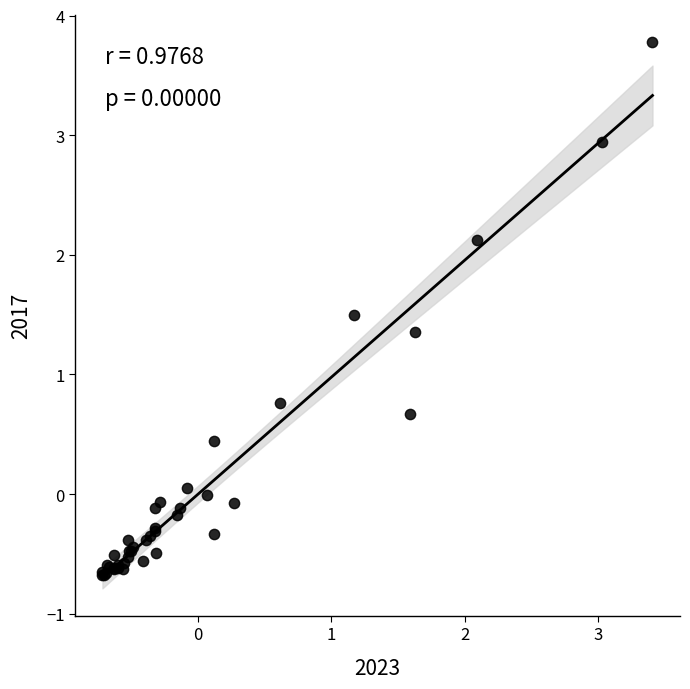

What Y value in the scatter plot is closest to 1?

0.8